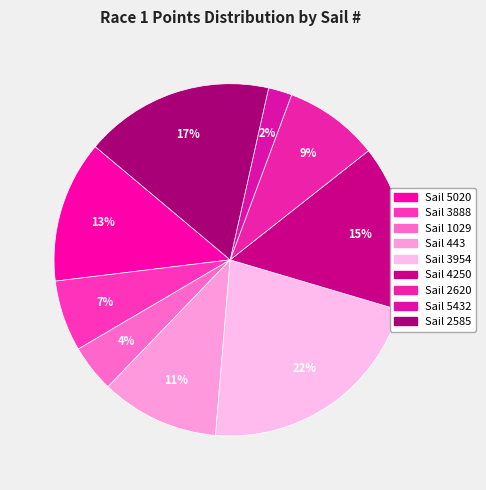

How many slices are in this pie chart?

9